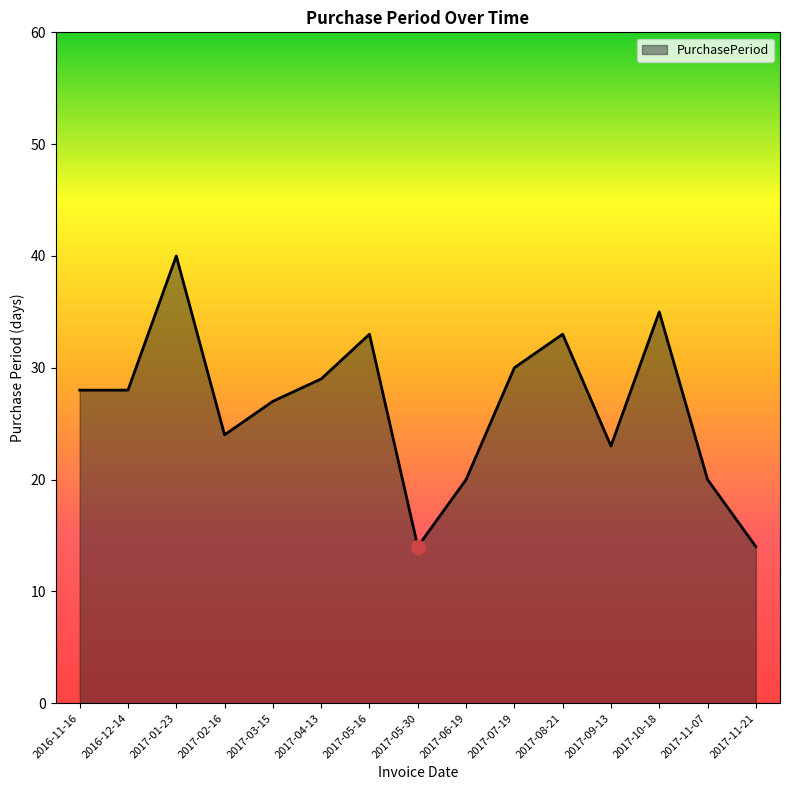

Which has a higher value, 2017-10-18 or 2017-01-23?

2017-01-23